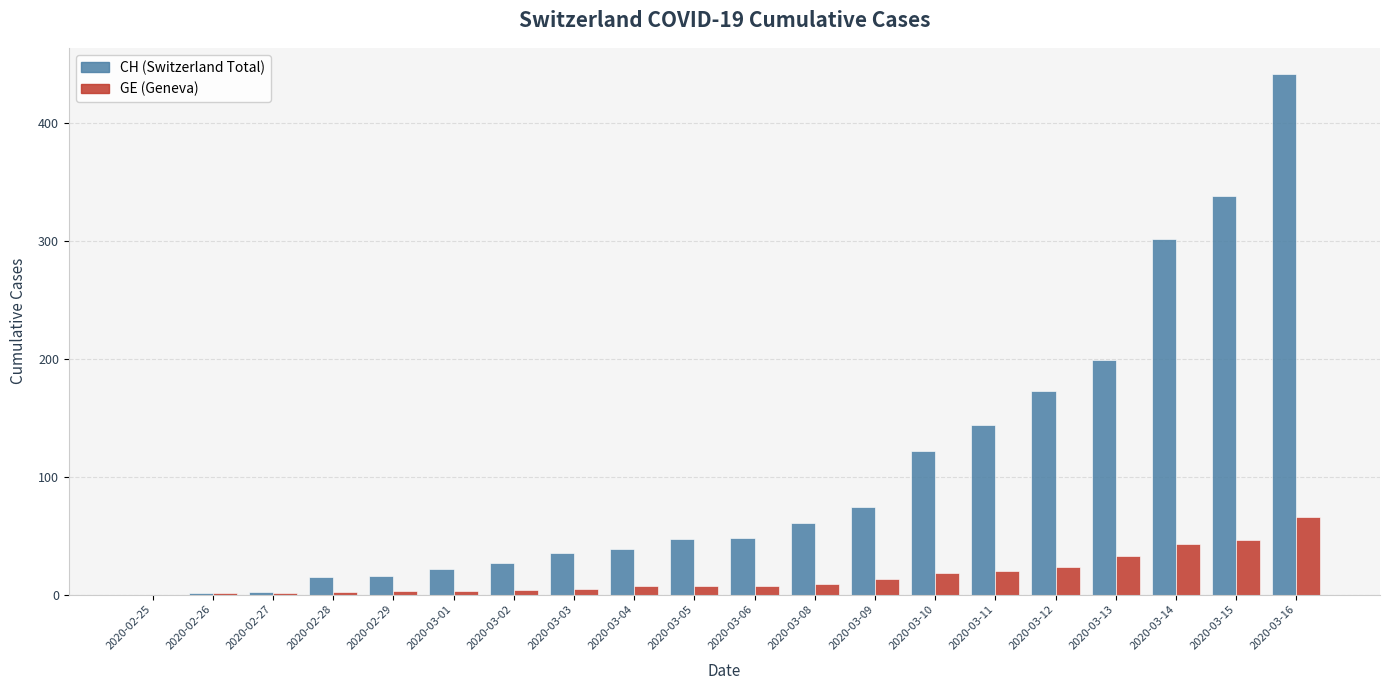

What is the maximum value shown in the chart?

442